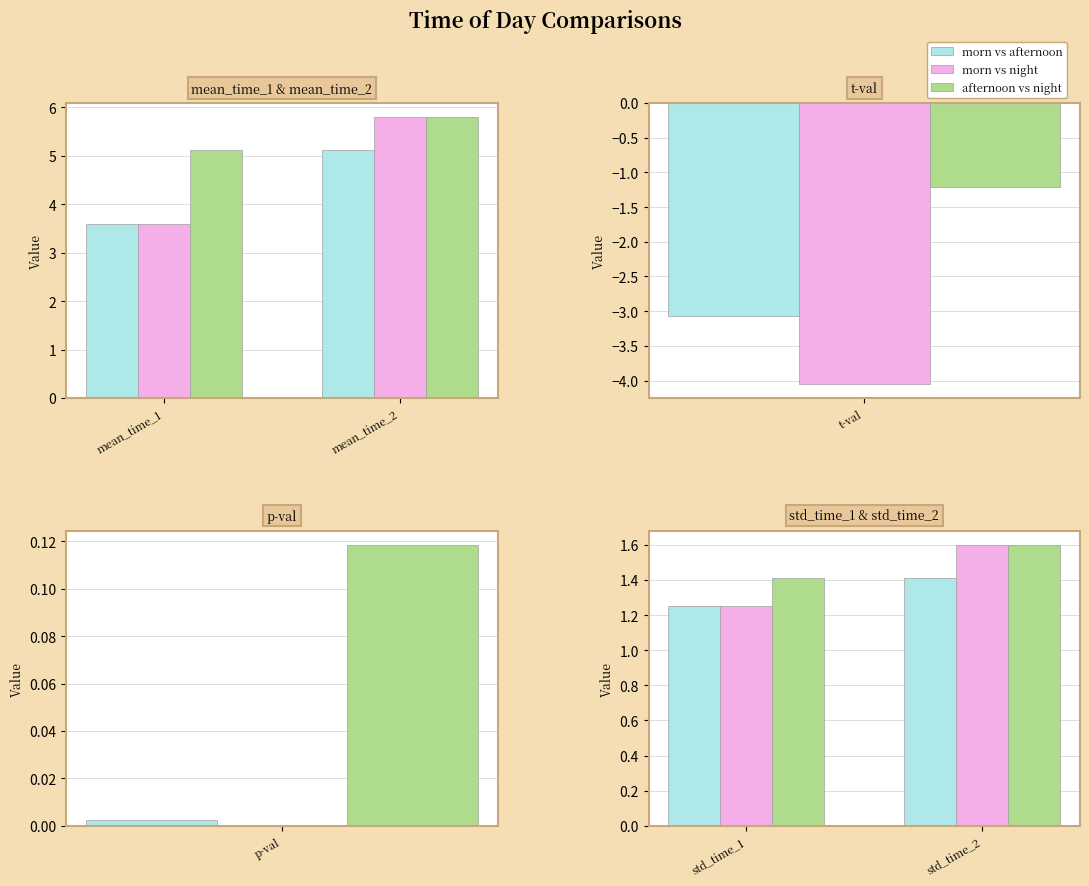

What is the value of the morn vs night bar at the 2nd from the left?

1.6